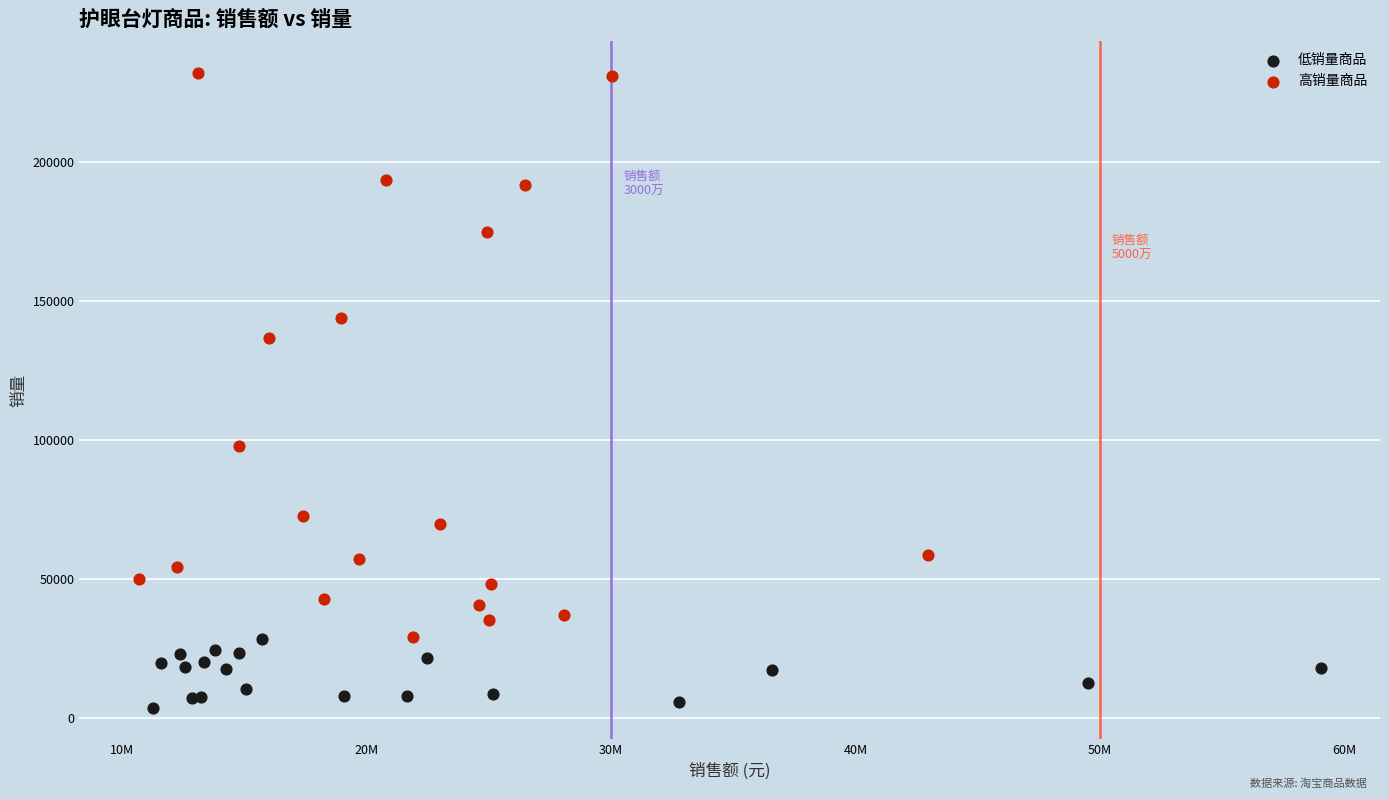

Which series reaches the minimum Y coordinate?

低销量商品